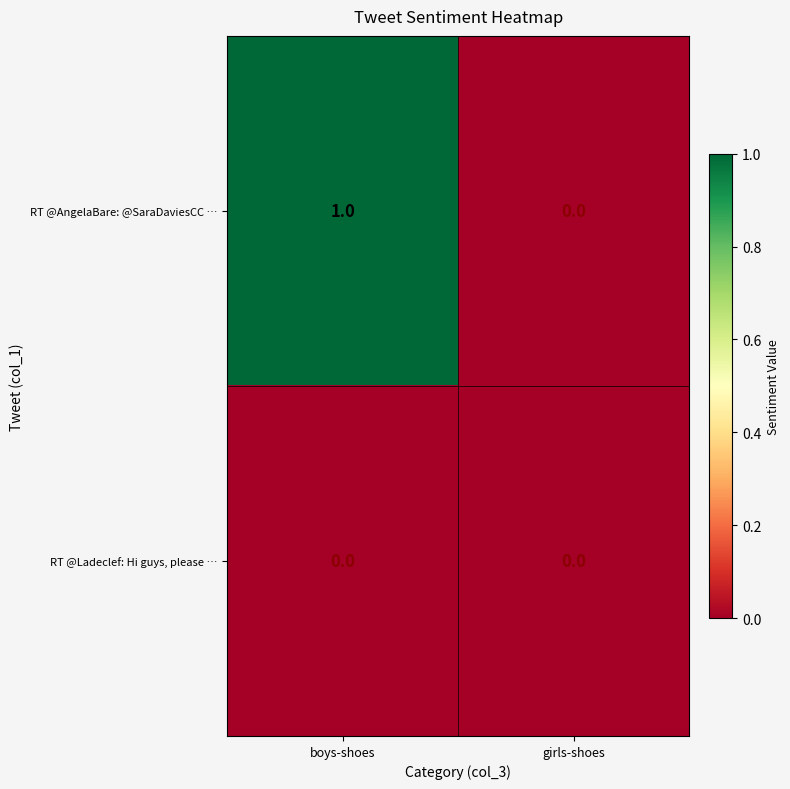

Between boys-shoes and girls-shoes, which series saw the biggest shift?

RT @AngelaBare: @SaraDaviesCC …